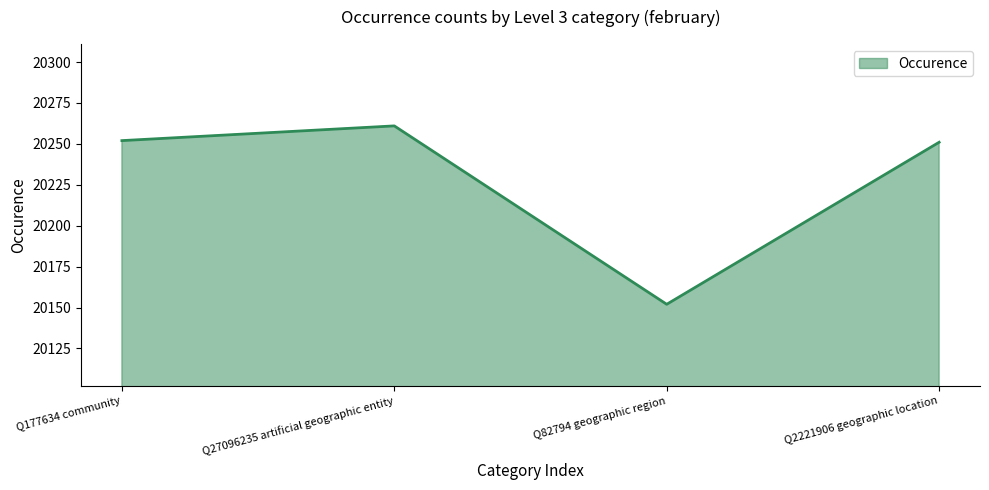

How many lines are shown in the chart?

1